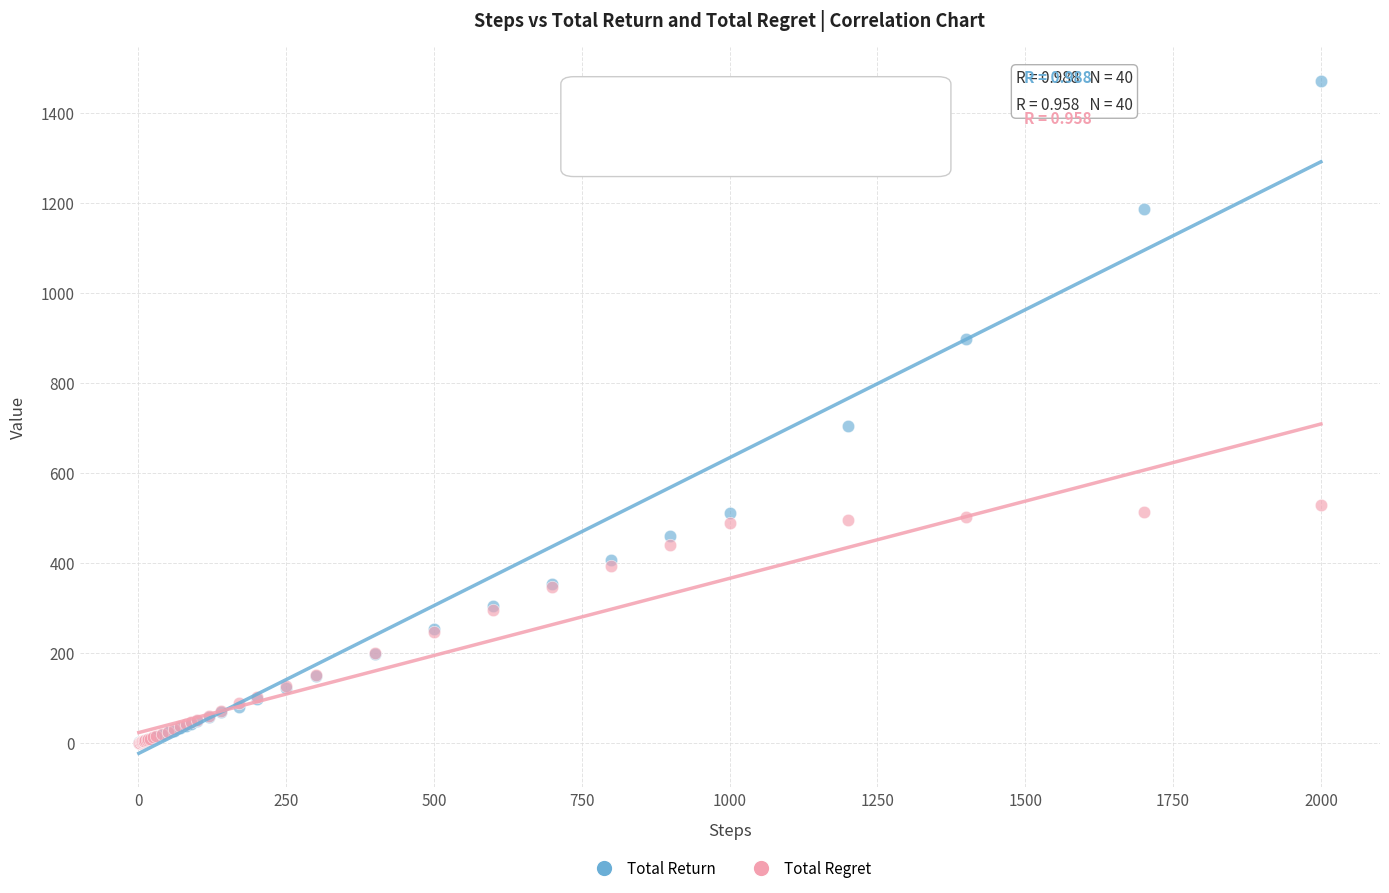

Across all series, what Y value is closest to 735?

704.3